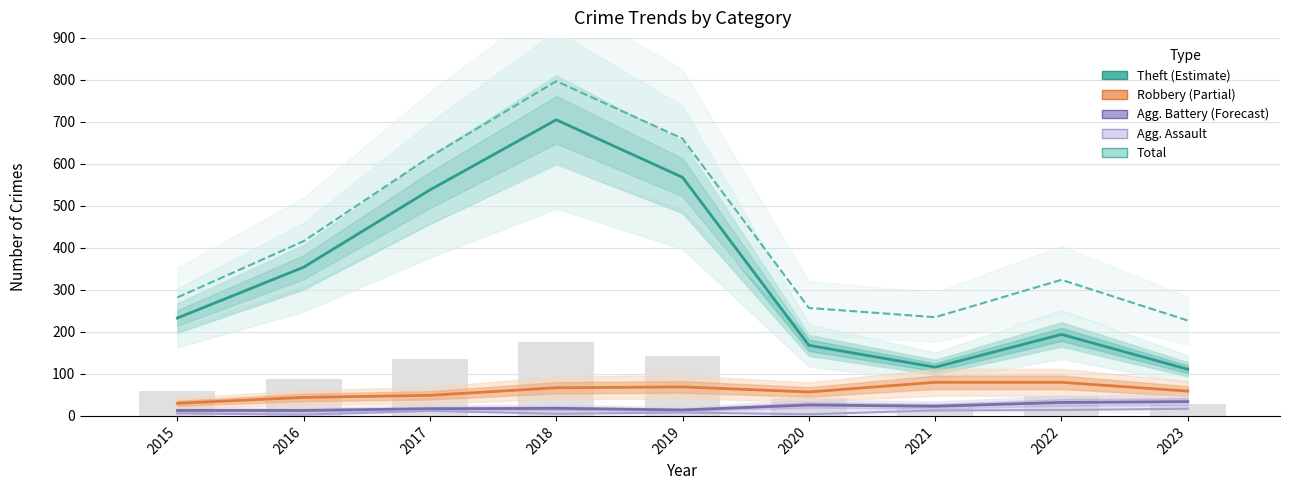

At how many categories does at least one series exceed 707?

1